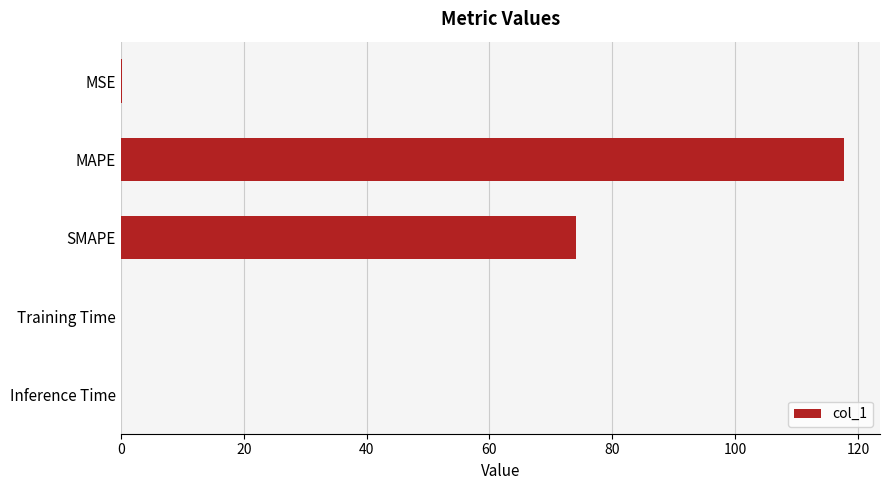

What is the sum of all values?

192.1